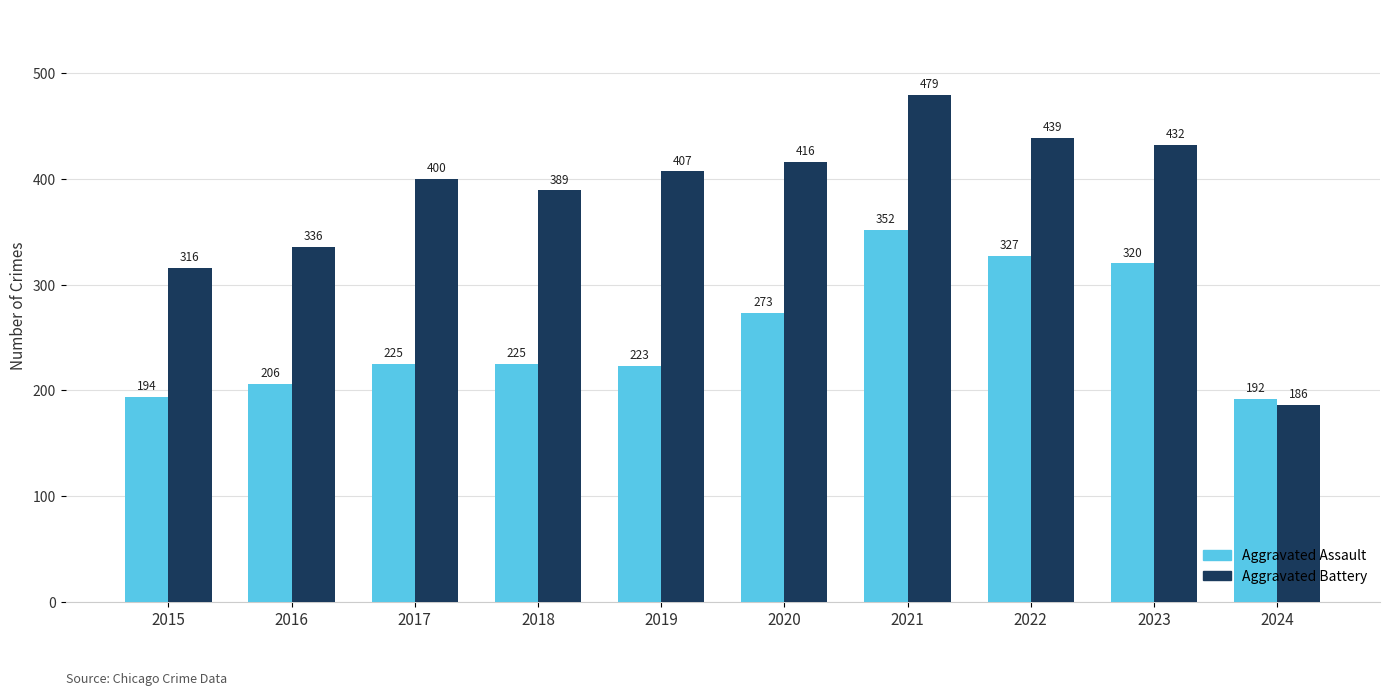

The value of Aggravated Assault at 2017 is 104. True or false?

False